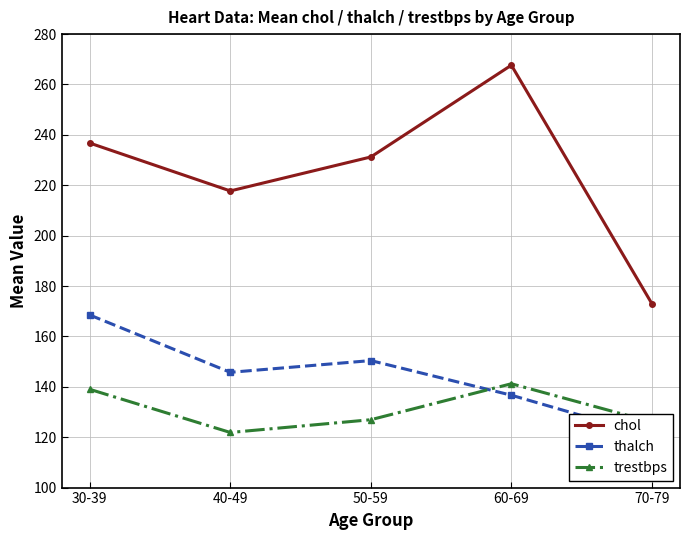

What is the difference between the thalch values at 30-39 and 70-79?

48.0